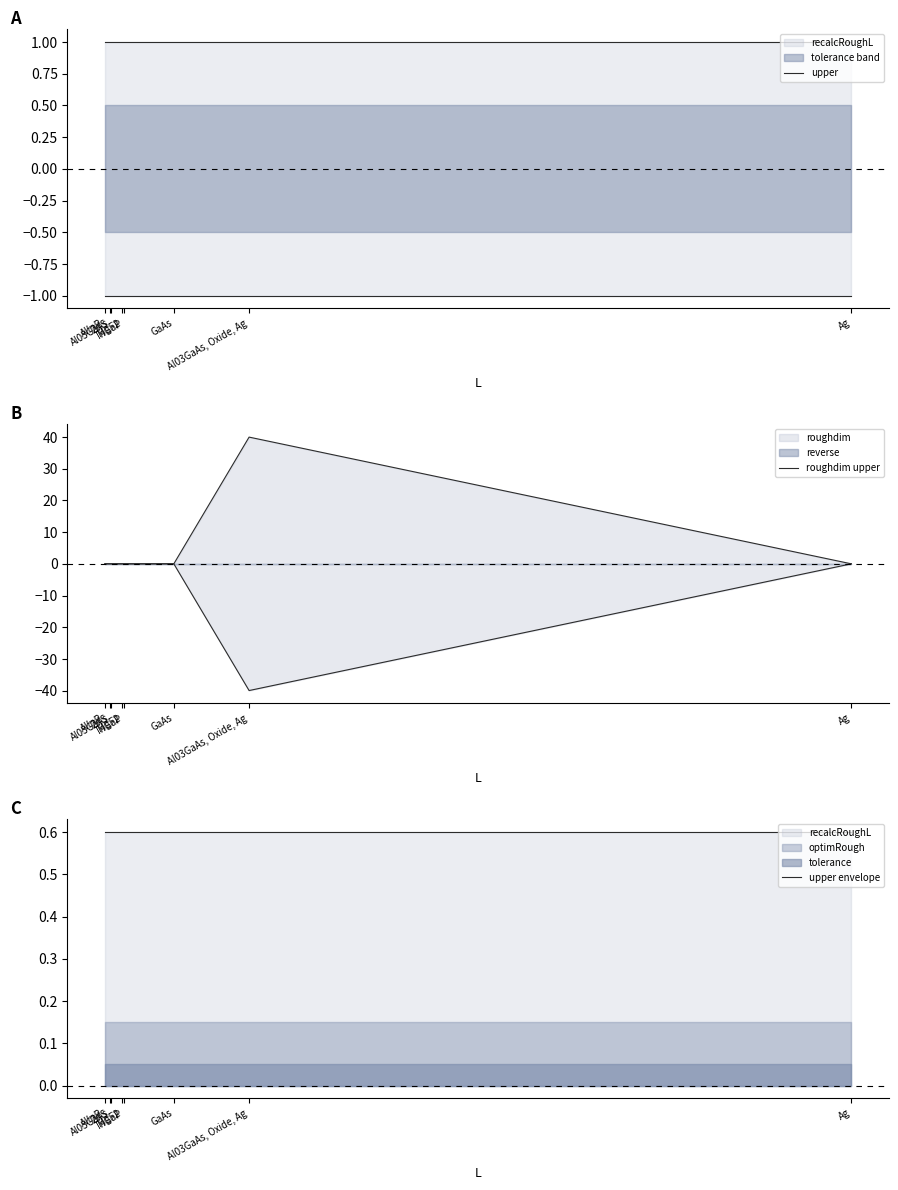

What is the lowest value of the upper envelope series?

0.6